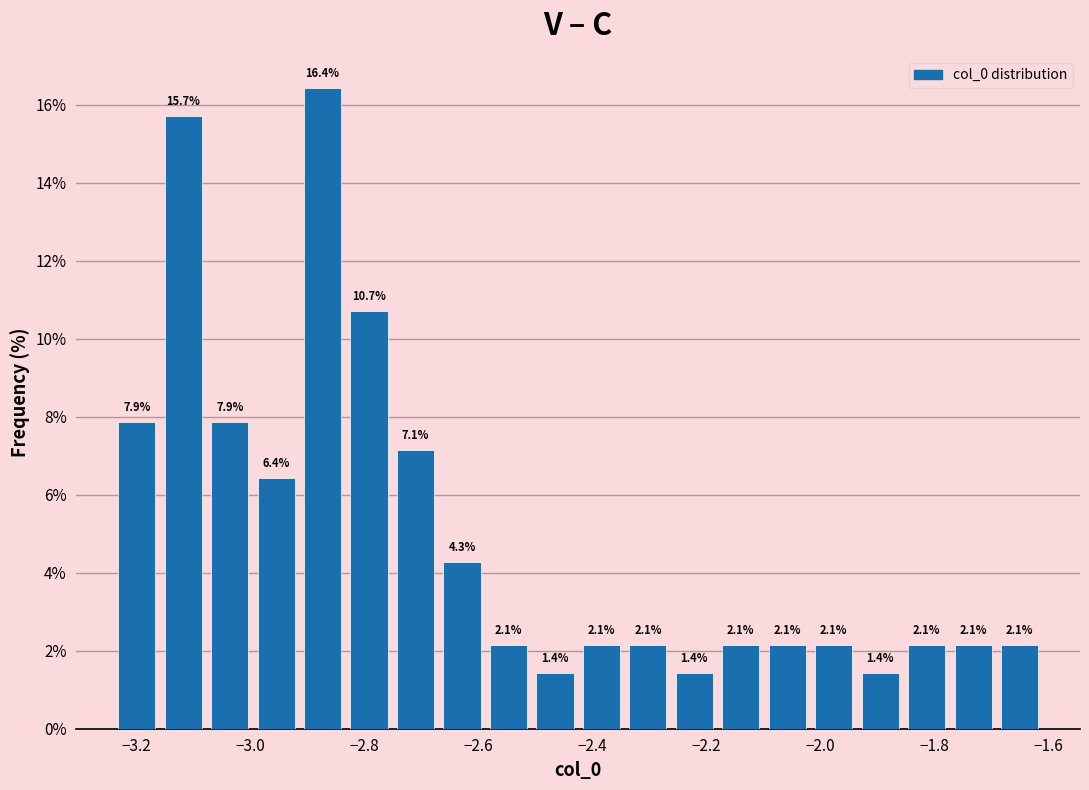

Reading left to right, list every bar in this chart as the range it spans on the x-axis followed by its height. The bar edges are not printed on the chart, so give them approximately, as read against the axis.

-3.24 to -3.16: 7.9
-3.16 to -3.08: 15.7
-3.08 to -3.00: 7.9
-3.00 to -2.92: 6.4
-2.92 to -2.84: 16.4
-2.84 to -2.76: 10.7
-2.76 to -2.66: 7.1
-2.66 to -2.58: 4.3
-2.58 to -2.50: 2.1
-2.50 to -2.42: 1.4
-2.42 to -2.34: 2.1
-2.34 to -2.26: 2.1
-2.26 to -2.18: 1.4
-2.18 to -2.10: 2.1
-2.10 to -2.02: 2.1
-2.02 to -1.94: 2.1
-1.94 to -1.86: 1.4
-1.86 to -1.78: 2.1
-1.78 to -1.70: 2.1
-1.70 to -1.60: 2.1